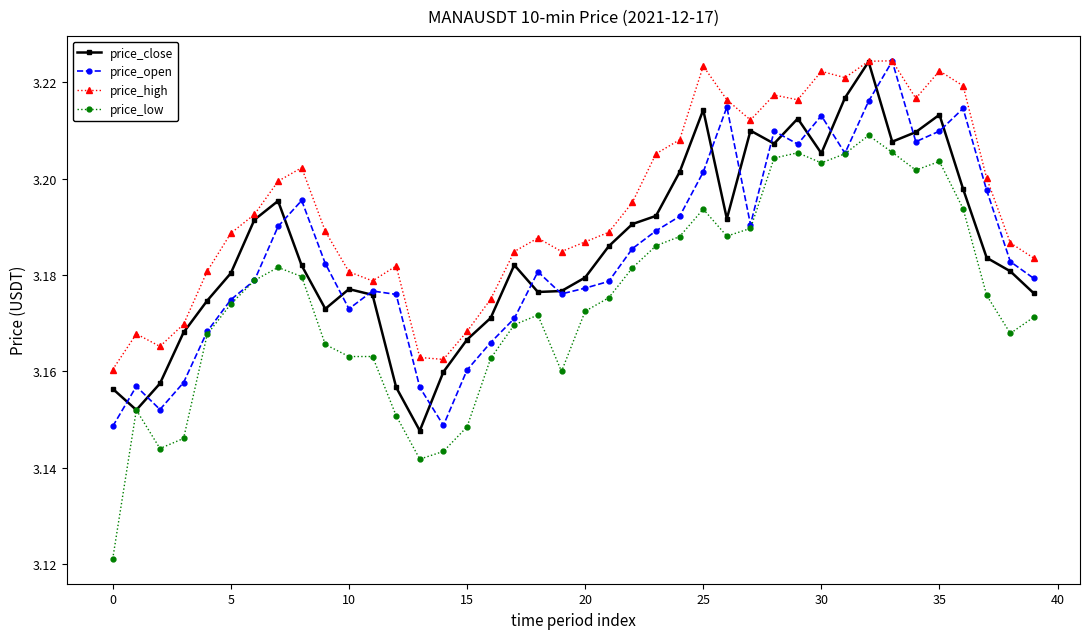

Which series has the widest spread of values?

price_low